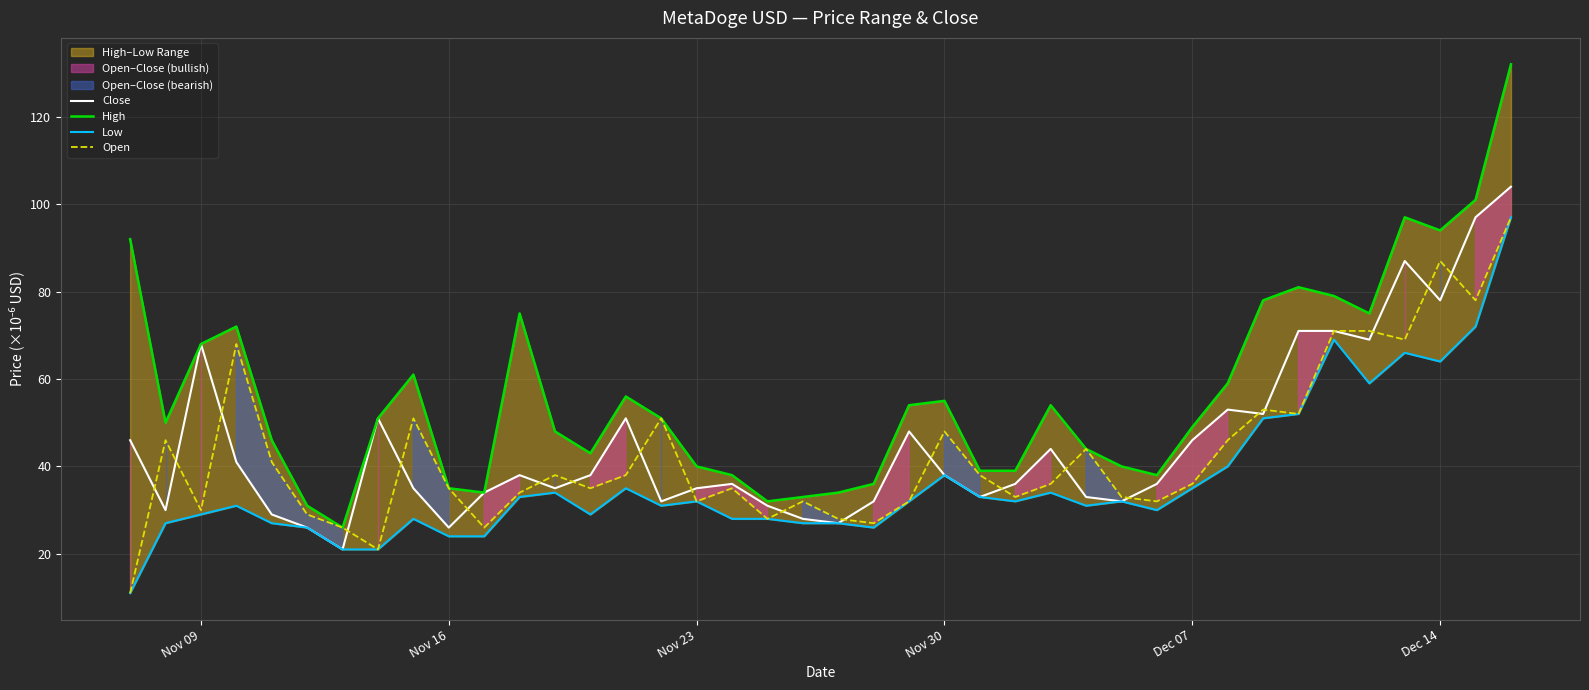

The value of Close at Nov 16 is 26.0. True or false?

True